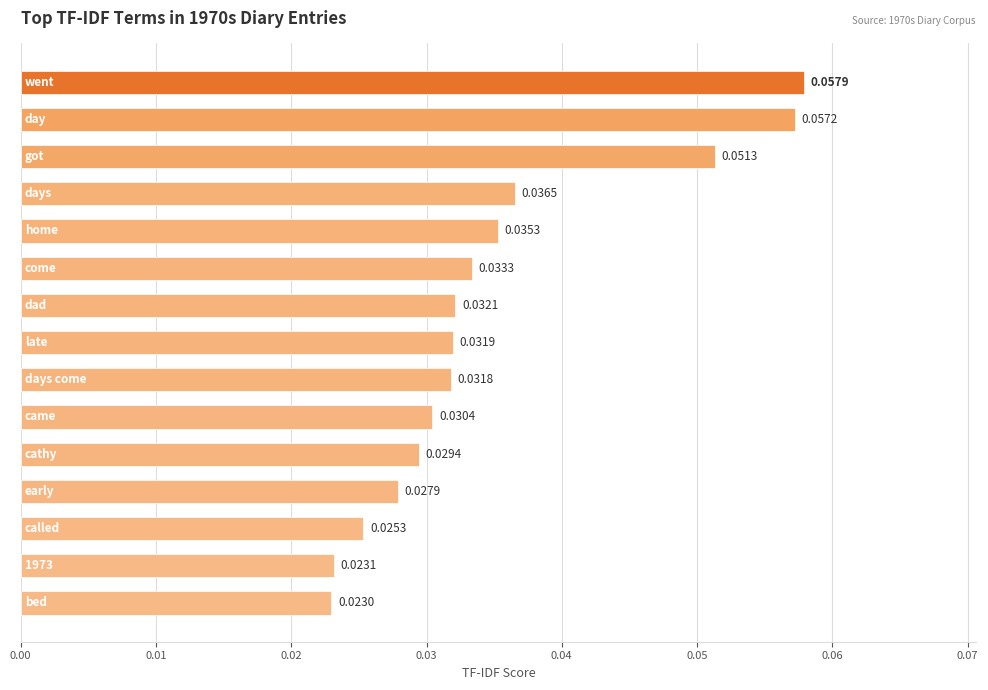

What is the sum of all values?

0.5